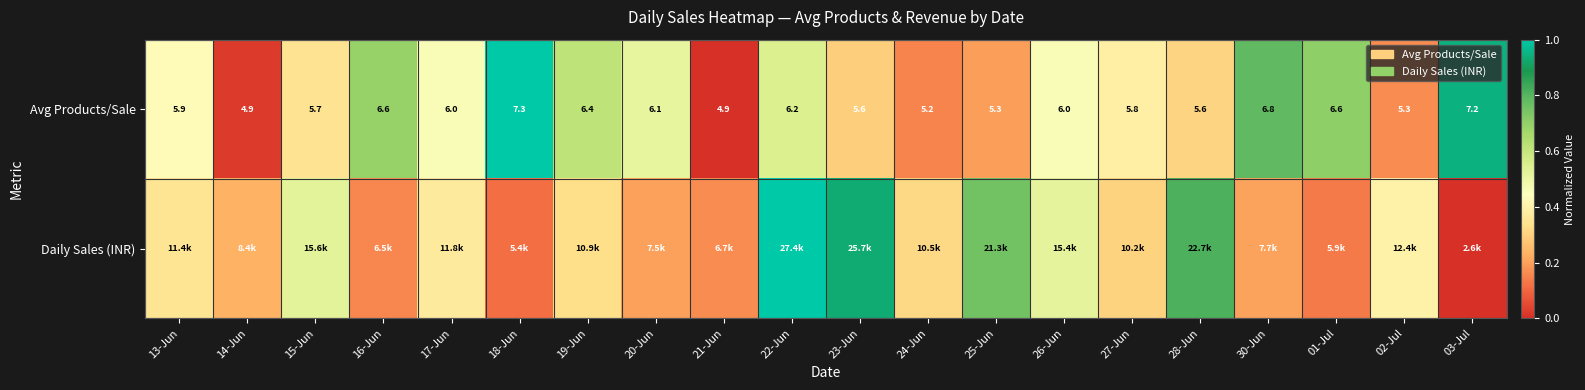

At how many categories does at least one series exceed 0?

20